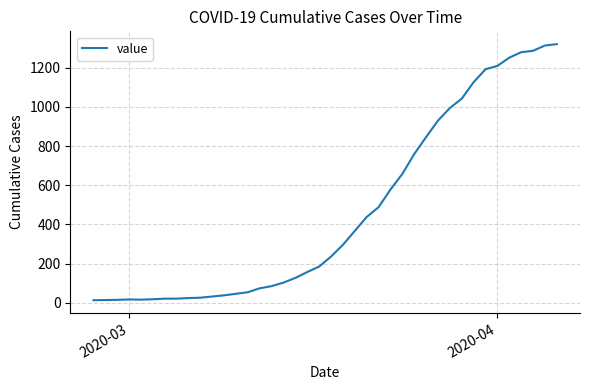

What is the difference between the maximum and minimum values?

1307